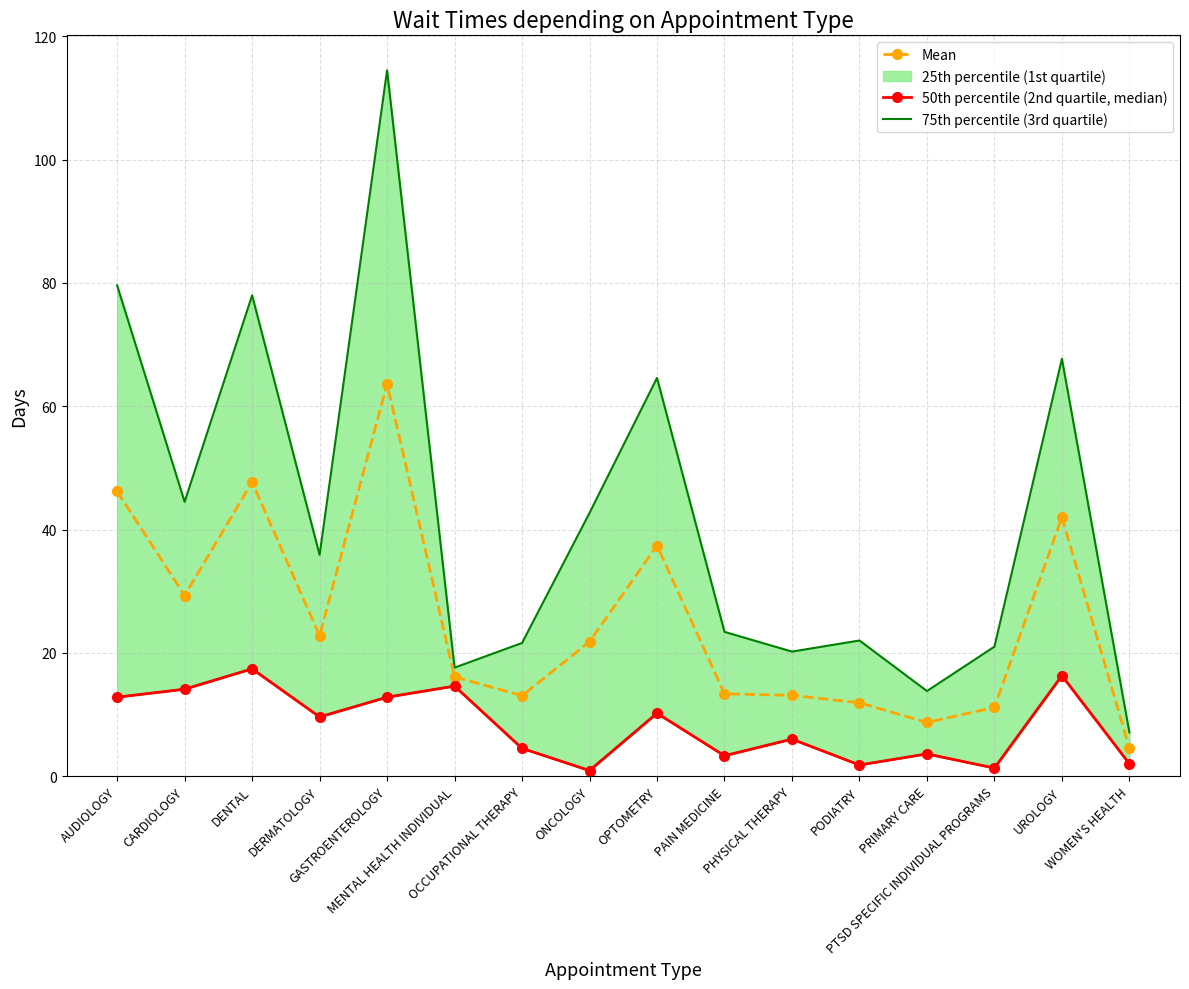

At how many categories does at least one series exceed 14?

14